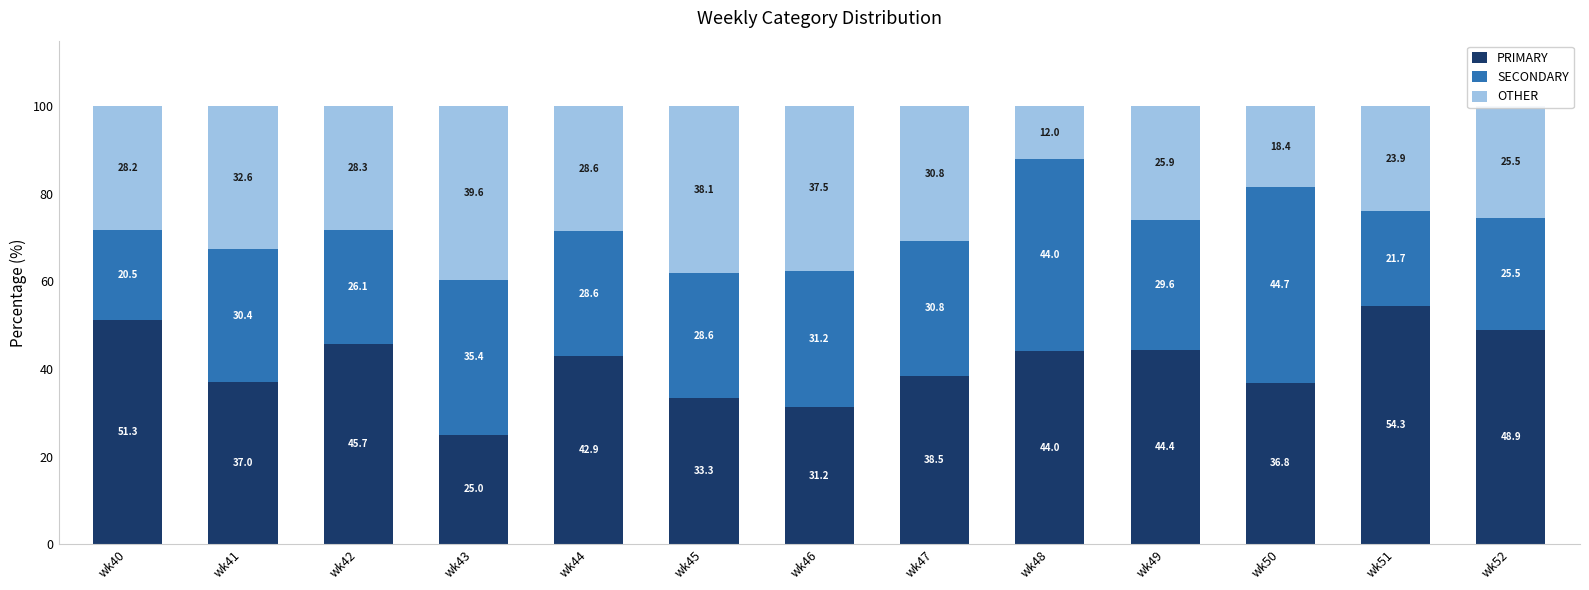

What is the total value across all series at wk40?

100.0